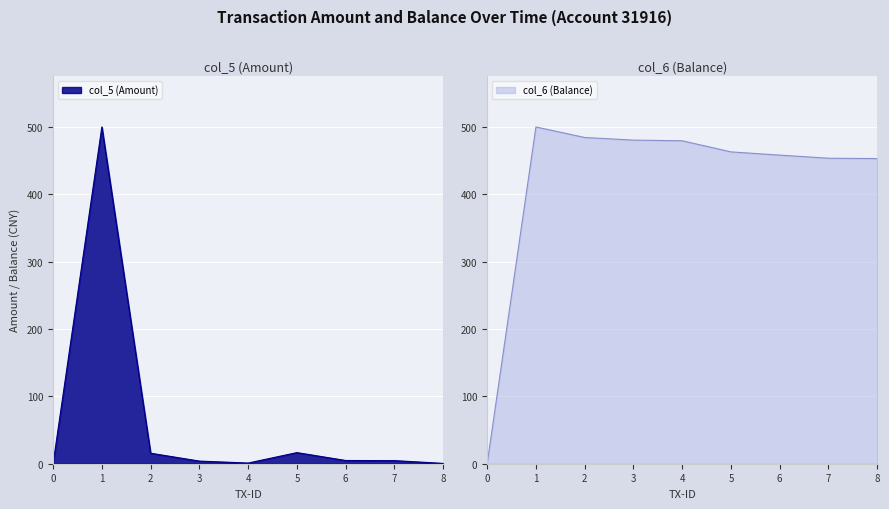

Is it true that col_5 (Amount) equals 0.0 at 0?

True